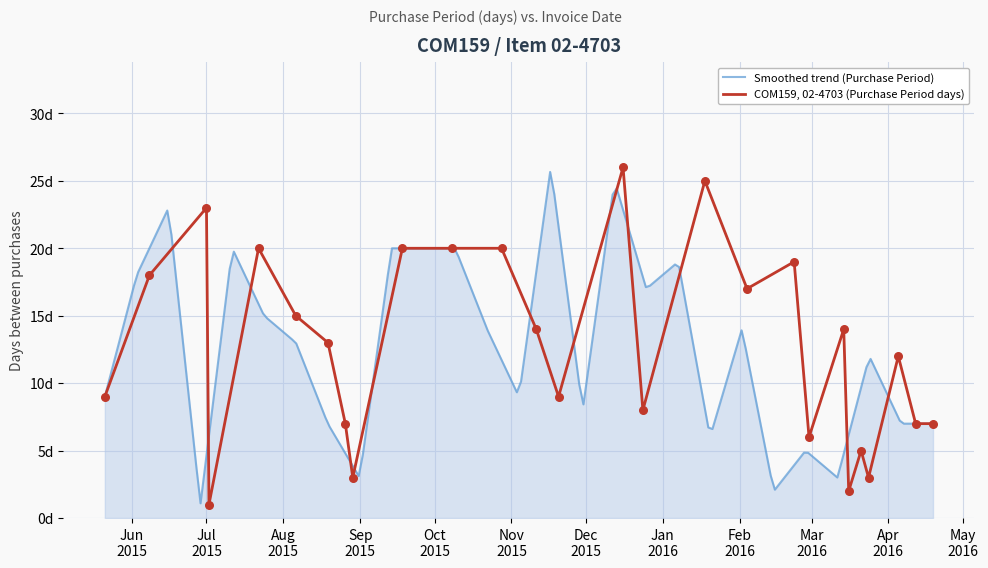

Between 2015-11-20 and 2015-11-11, which is larger?

2015-11-11